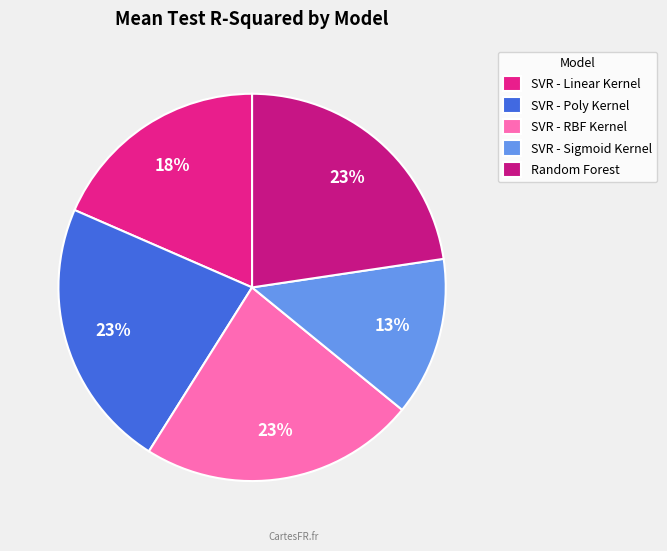

How many segments does this pie chart have?

5